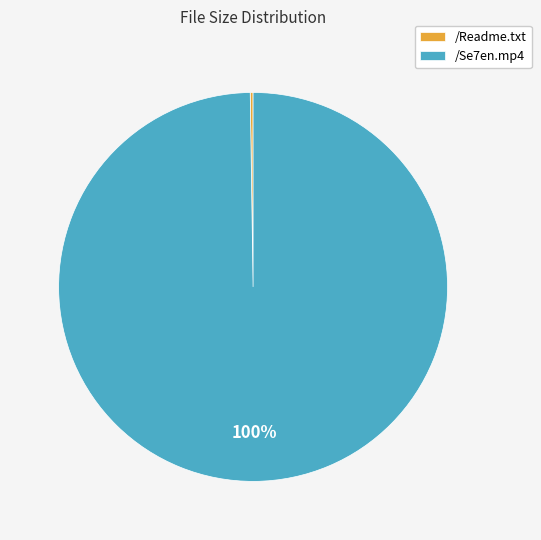

Which category has the biggest portion of the pie?

/Se7en.mp4